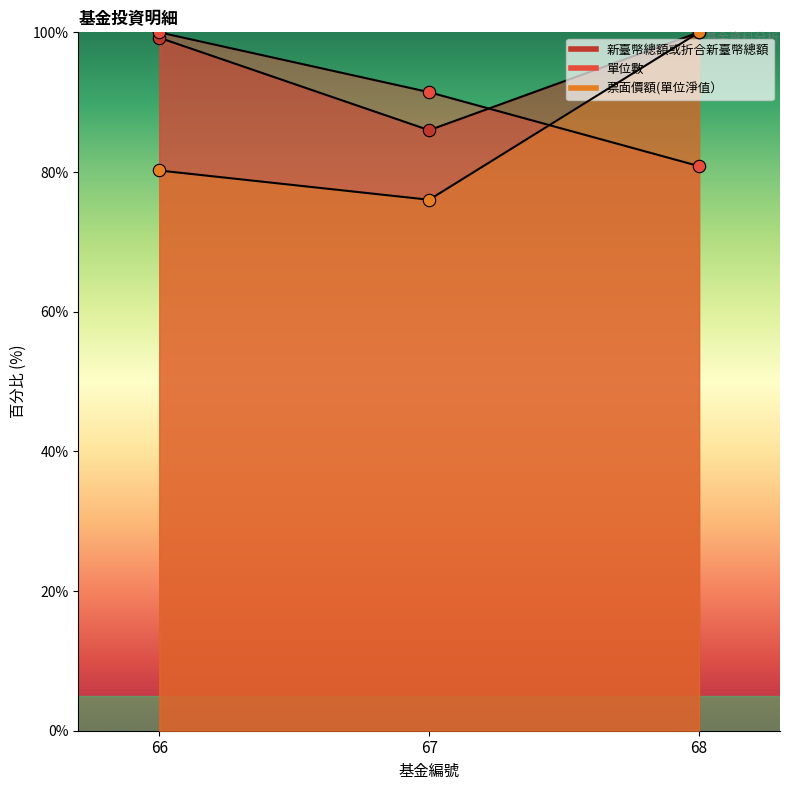

Which series has the largest Y range (max minus min)?

票面價額(單位淨值）